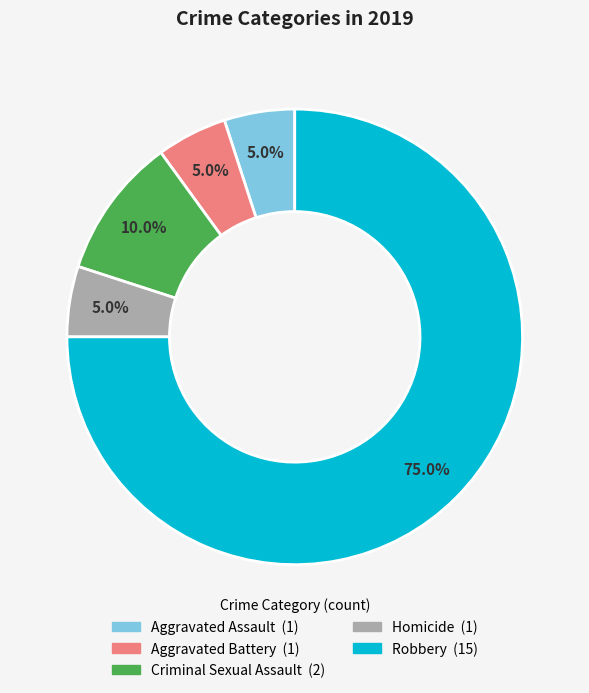

How many slices are in this pie chart?

5